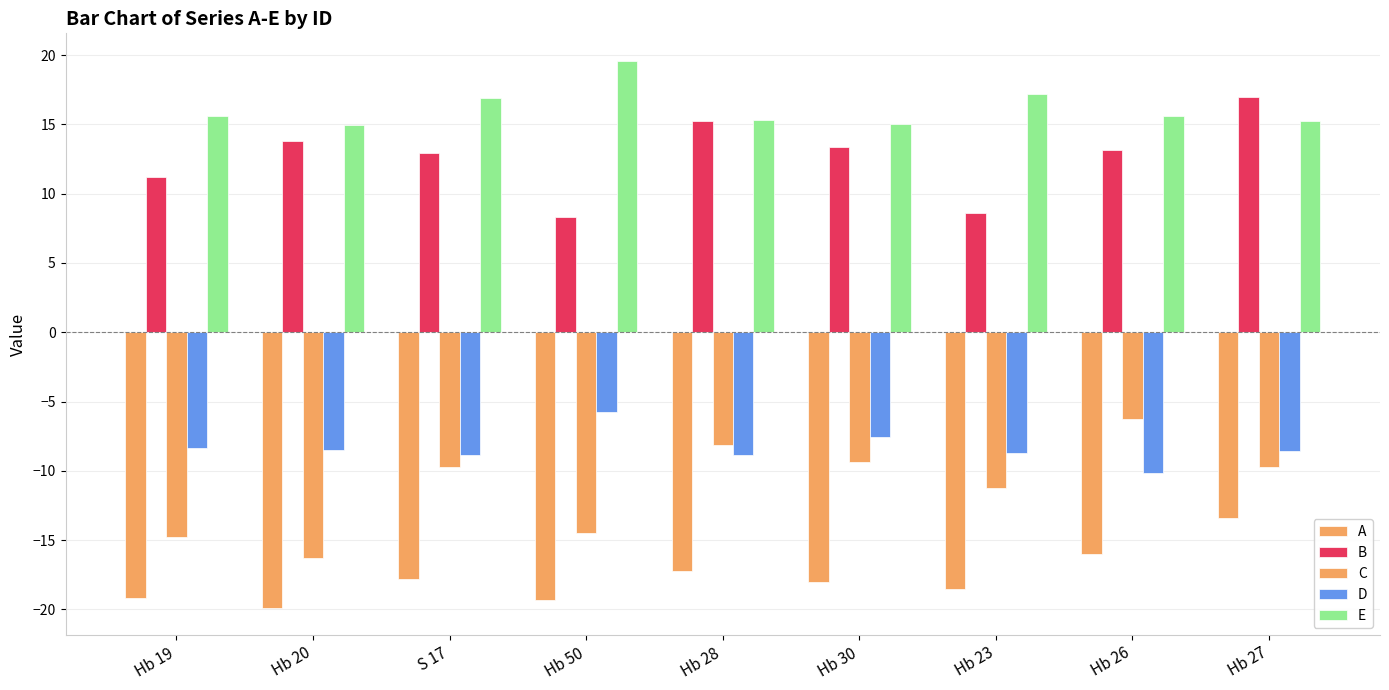

What is the label of the 1st bar from the left?

Hb 19